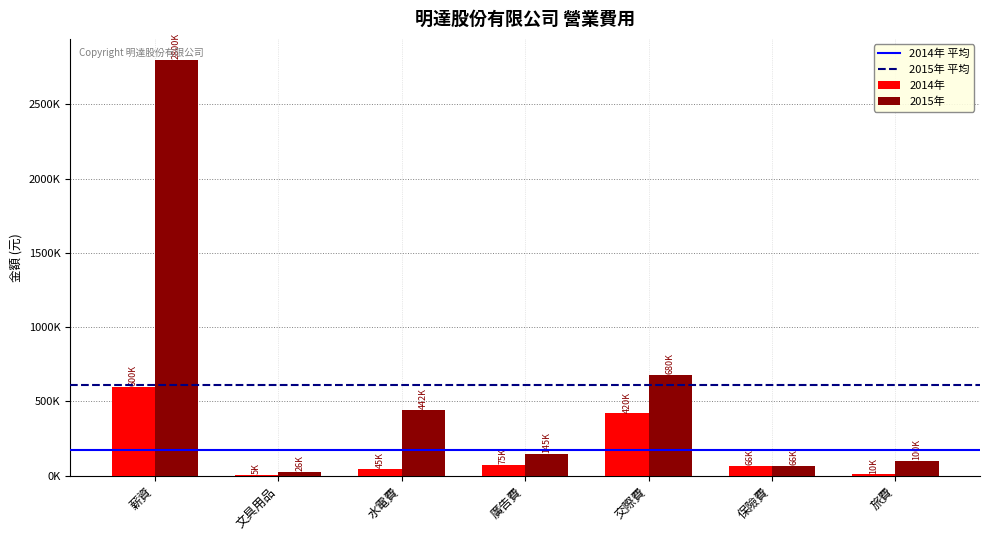

At how many categories does at least one series exceed 2647822?

1